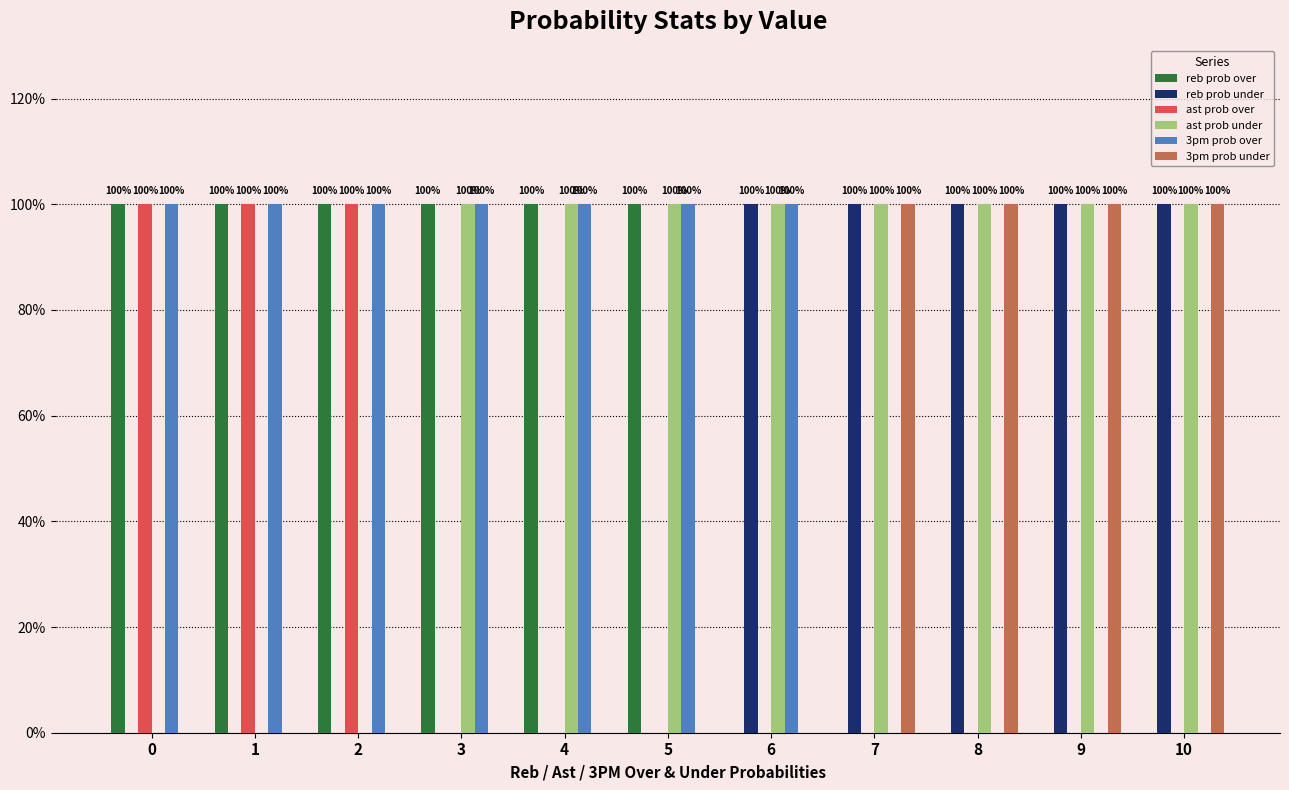

The value of reb prob over at 10 is -46. True or false?

False